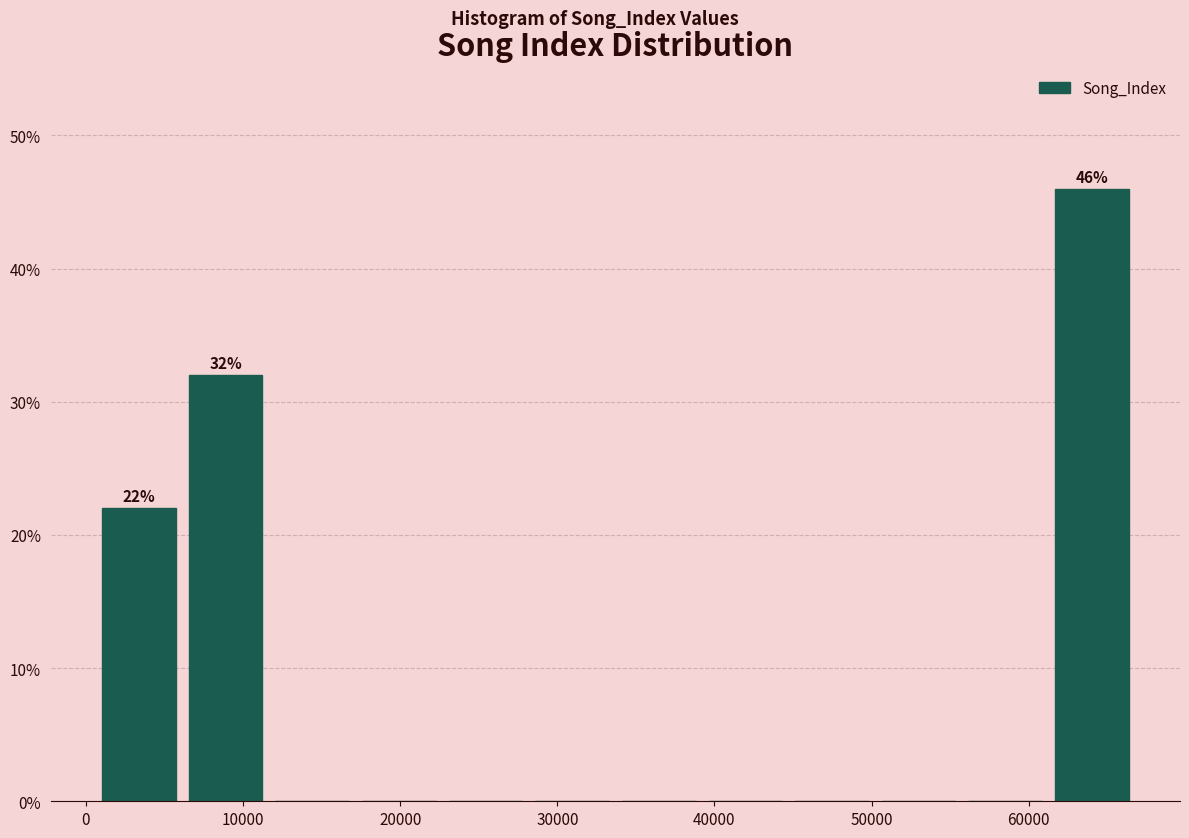

Which range on the x-axis has the tallest bar?

61000 to 67000